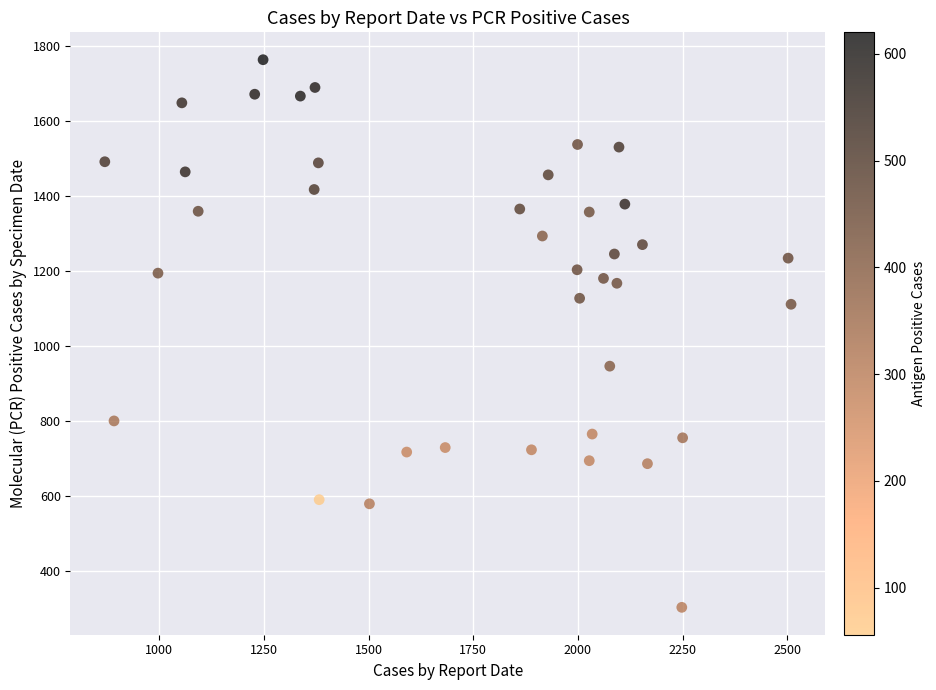

What is the range of X values (max minus min)?

1639